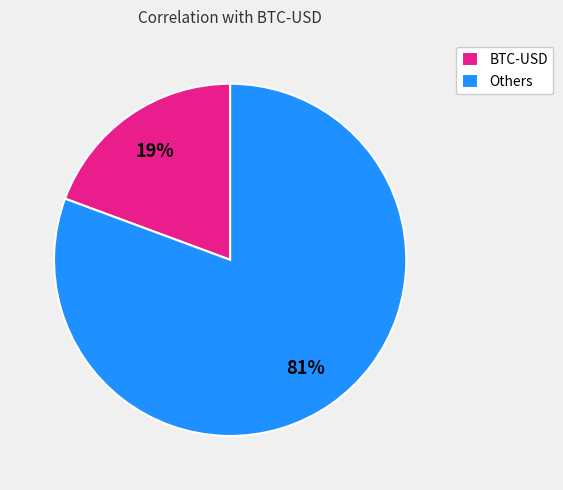

To the nearest percent, what portion does BTC-USD represent?

19%